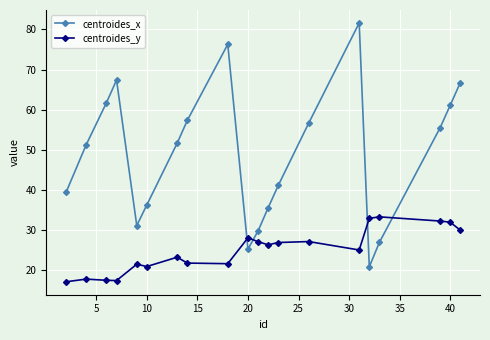

What is the value of the centroides_x point at the 19th from the left?

61.1